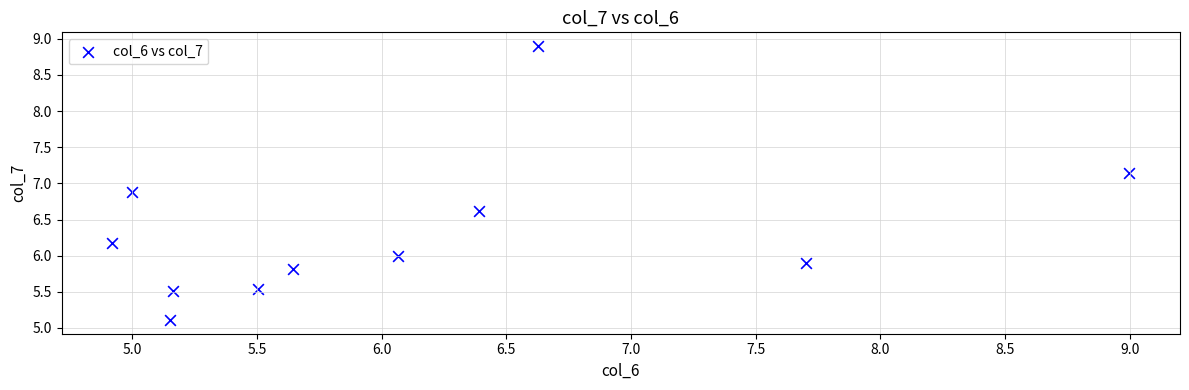

What is the range of Y values (max minus min)?

3.8